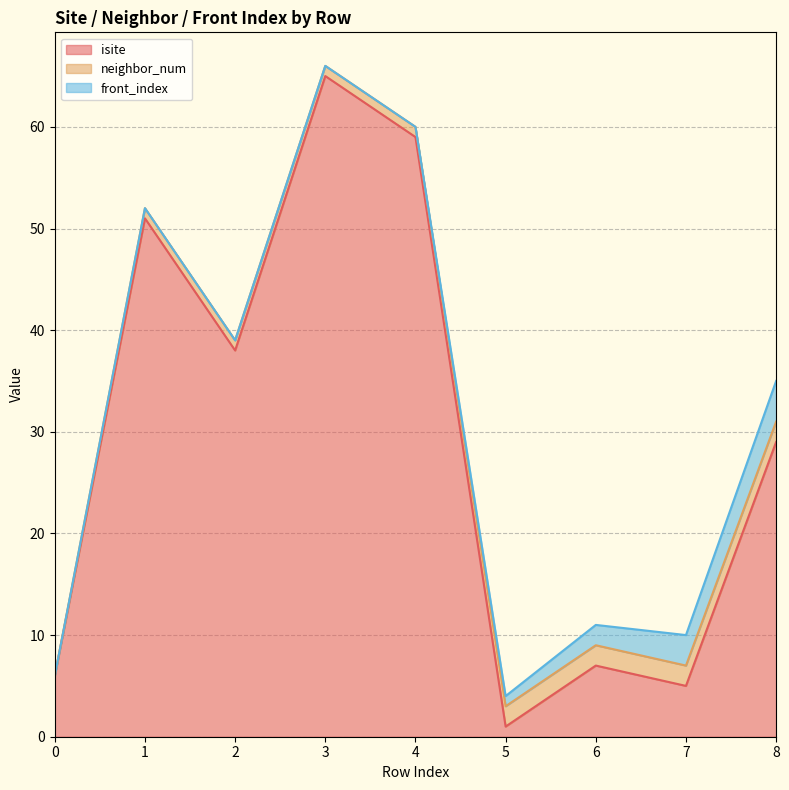

At 7, list the series in order from largest to smallest.

isite, front_index, neighbor_num